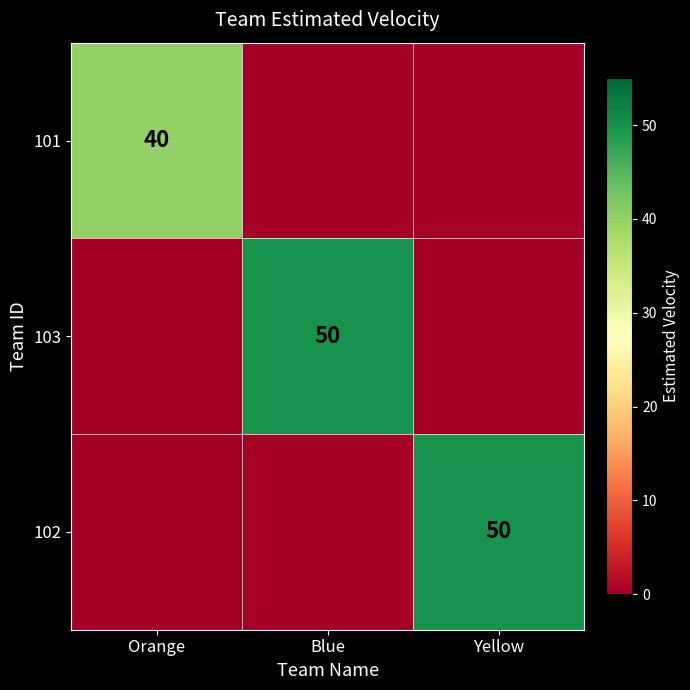

The value of 101 at Orange is 40. True or false?

True